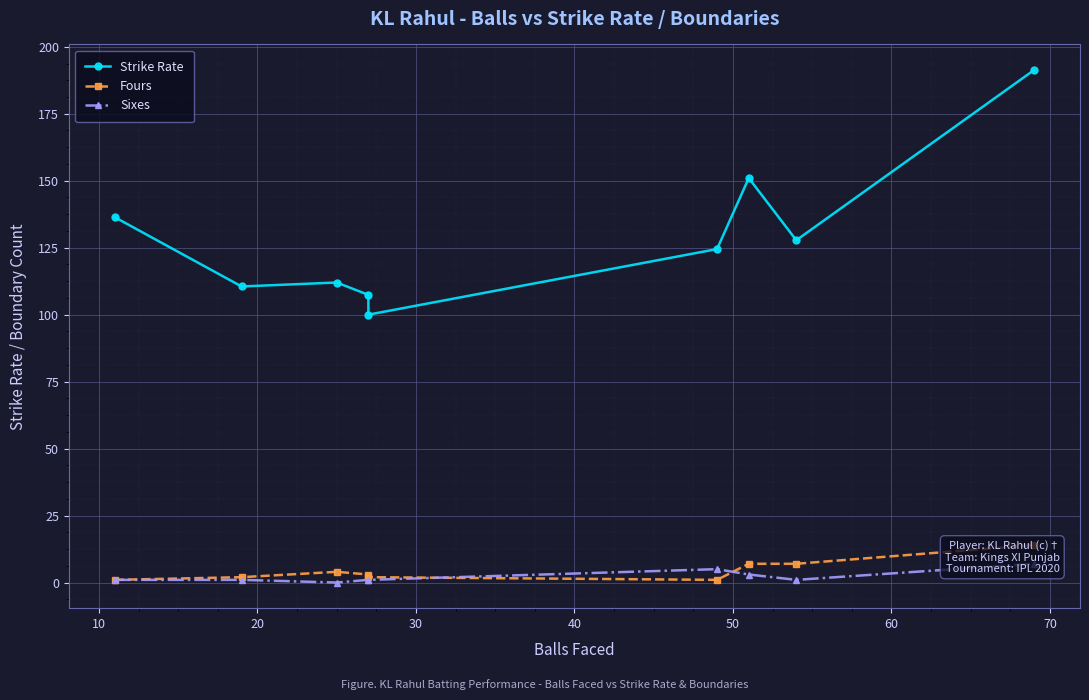

Is it true that Sixes equals 1.7 at 30?

False